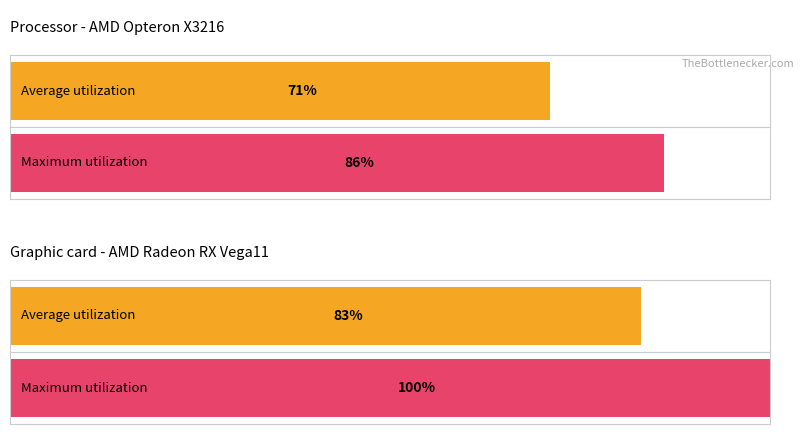

Which series has the largest total across all categories?

Maximum utilization